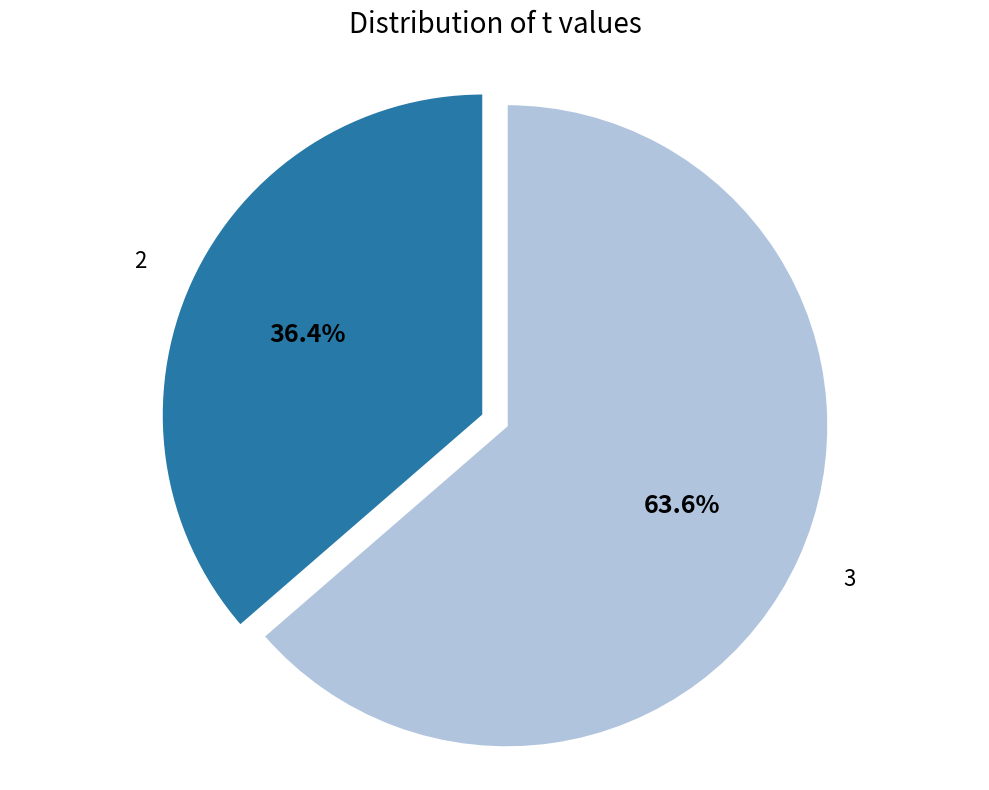

Which category has the smallest portion of the pie?

2